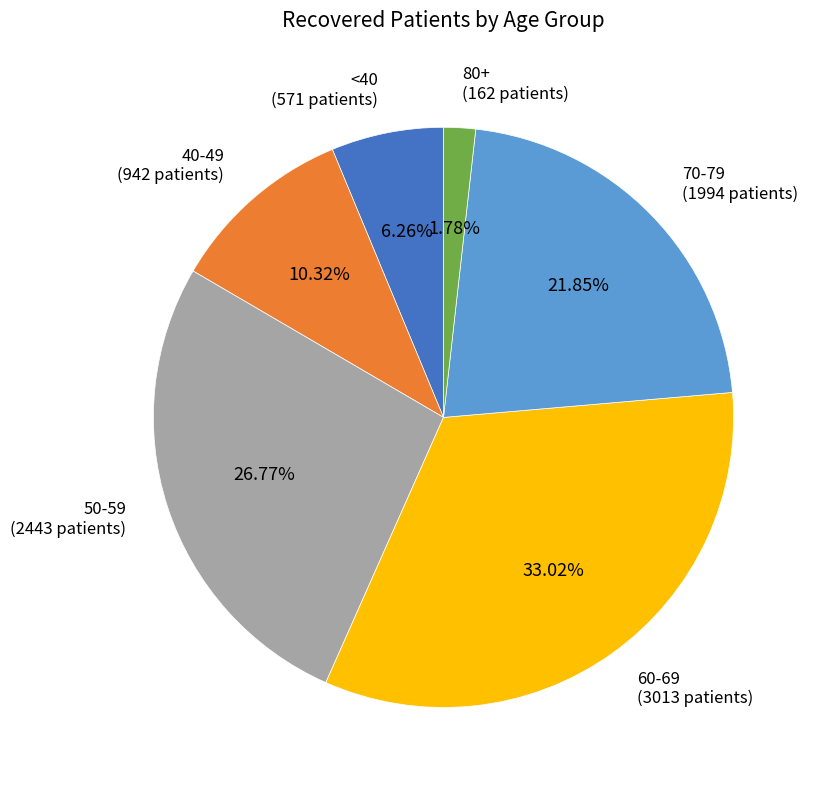

Count the number of slices in the pie.

6